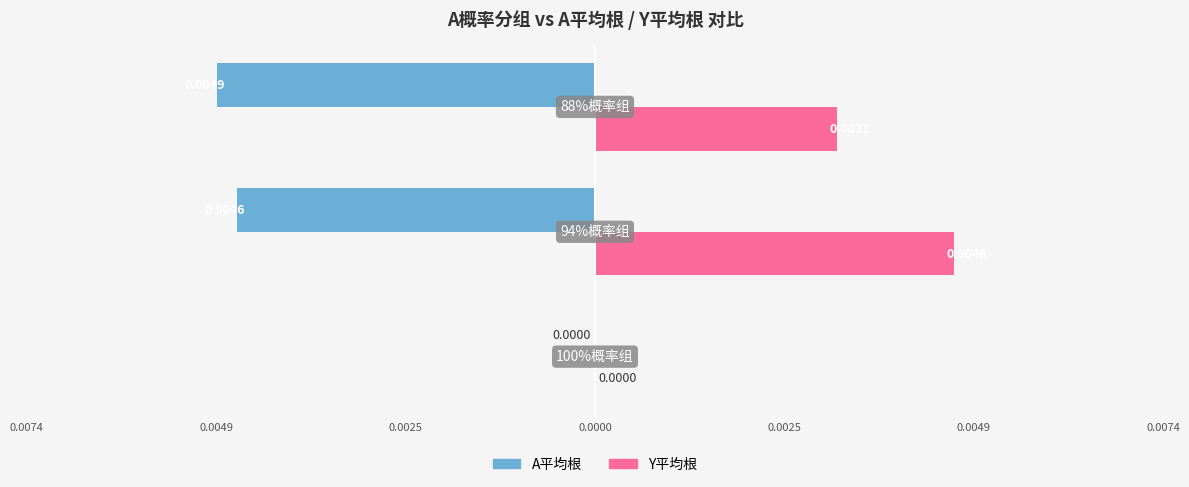

At how many categories does at least one series exceed 0?

2